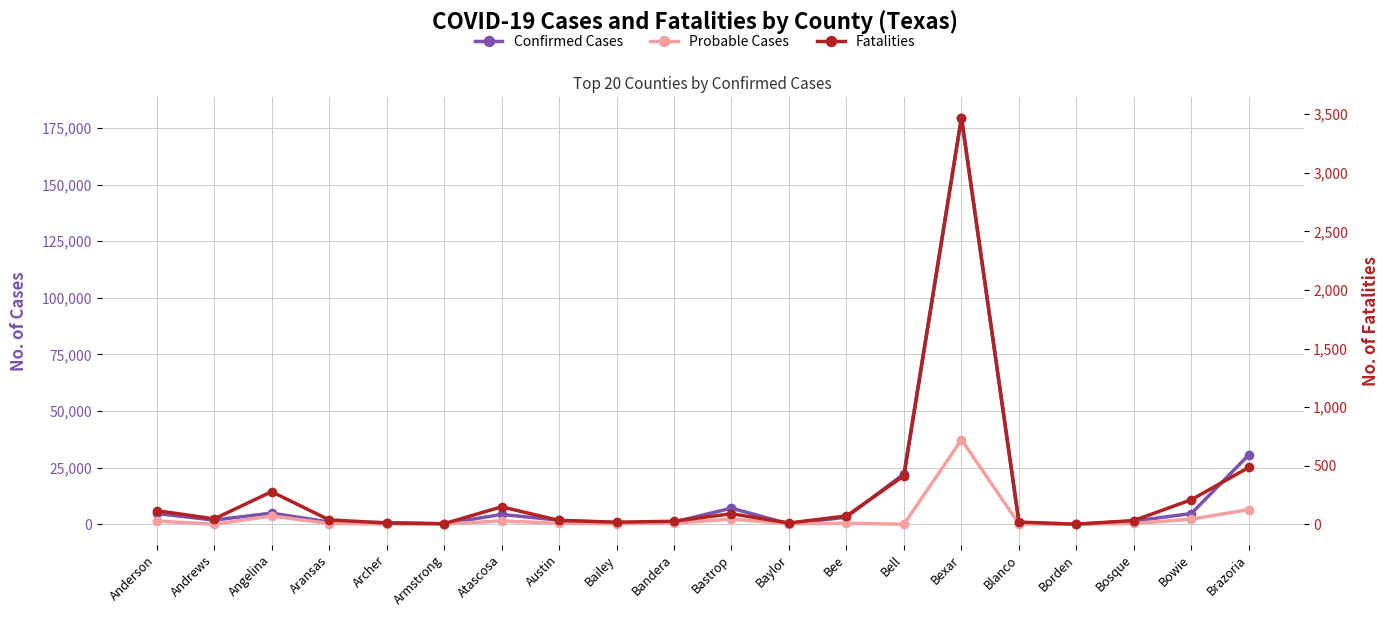

What is the label of the 12th point from the right?

Bailey